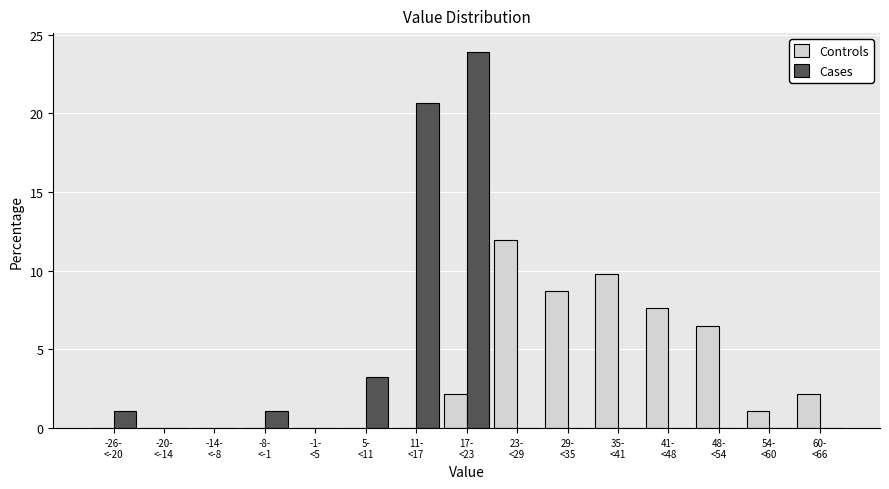

What is the sum of all Cases values?

50.0